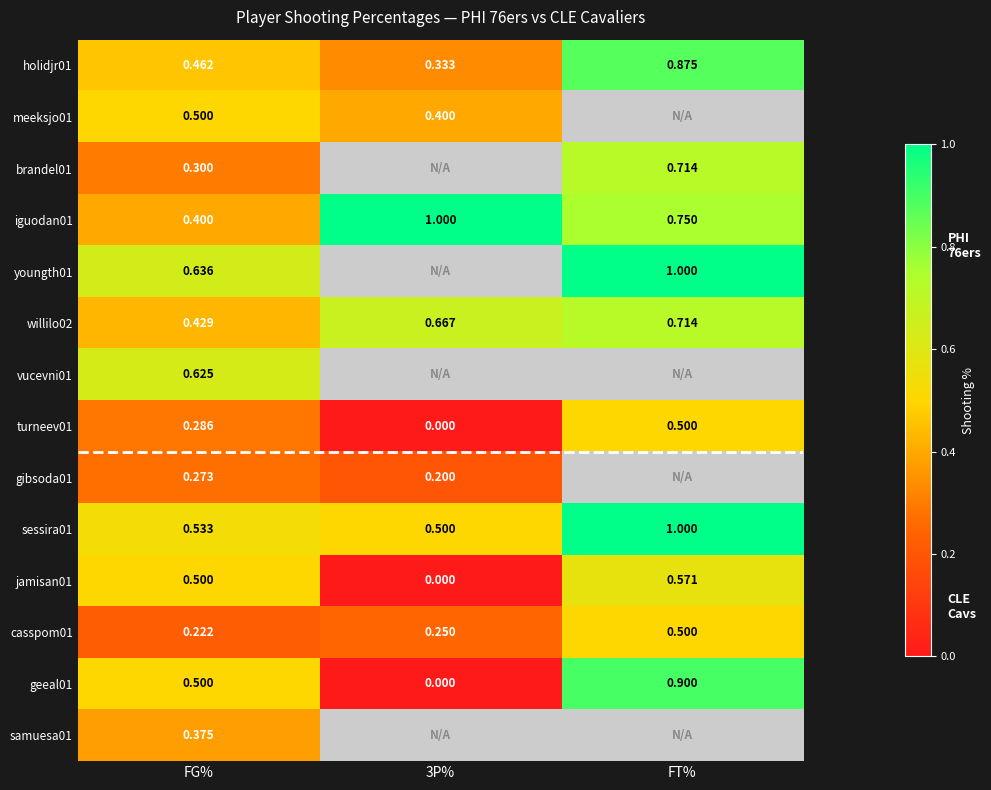

At how many categories does at least one series exceed 0?

3